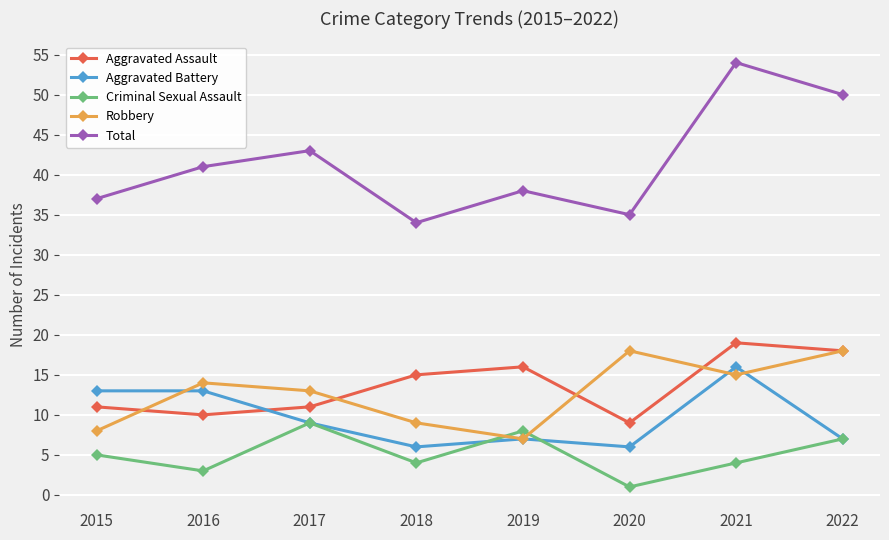

What is the difference between the maximum and second lowest values in the Aggravated Battery series?

10